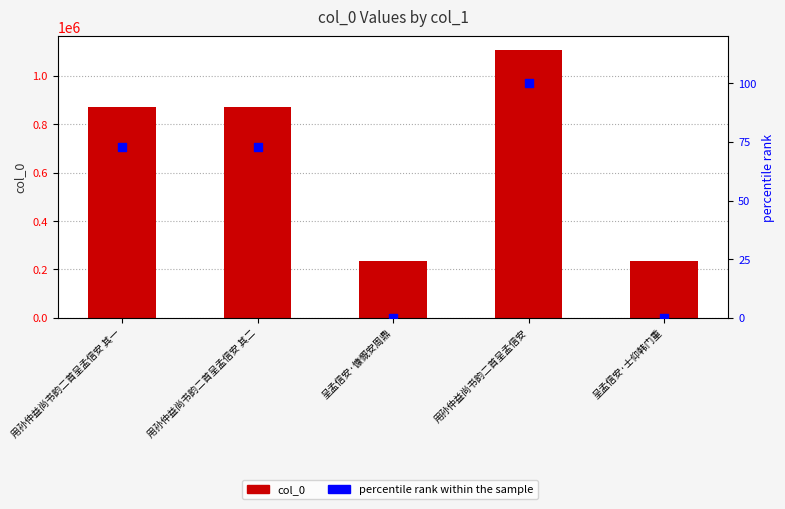

Which series contains the highest Y value?

col_0